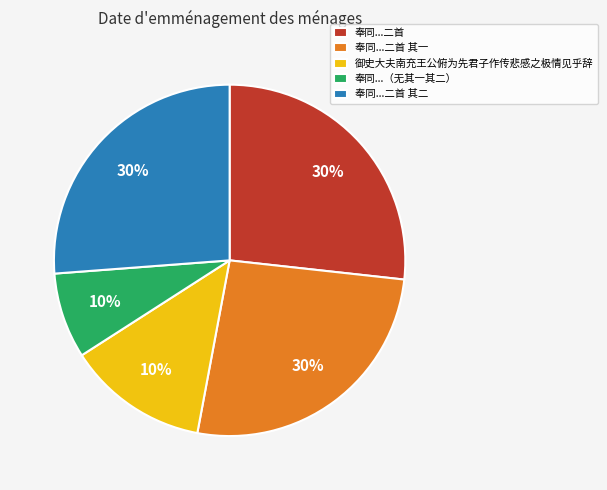

Is 奉同都运直阁张丈哭敬夫张兄张丈有诗敢次元韵悲悼之极情见乎词伏幸采览 the majority of the pie?

No